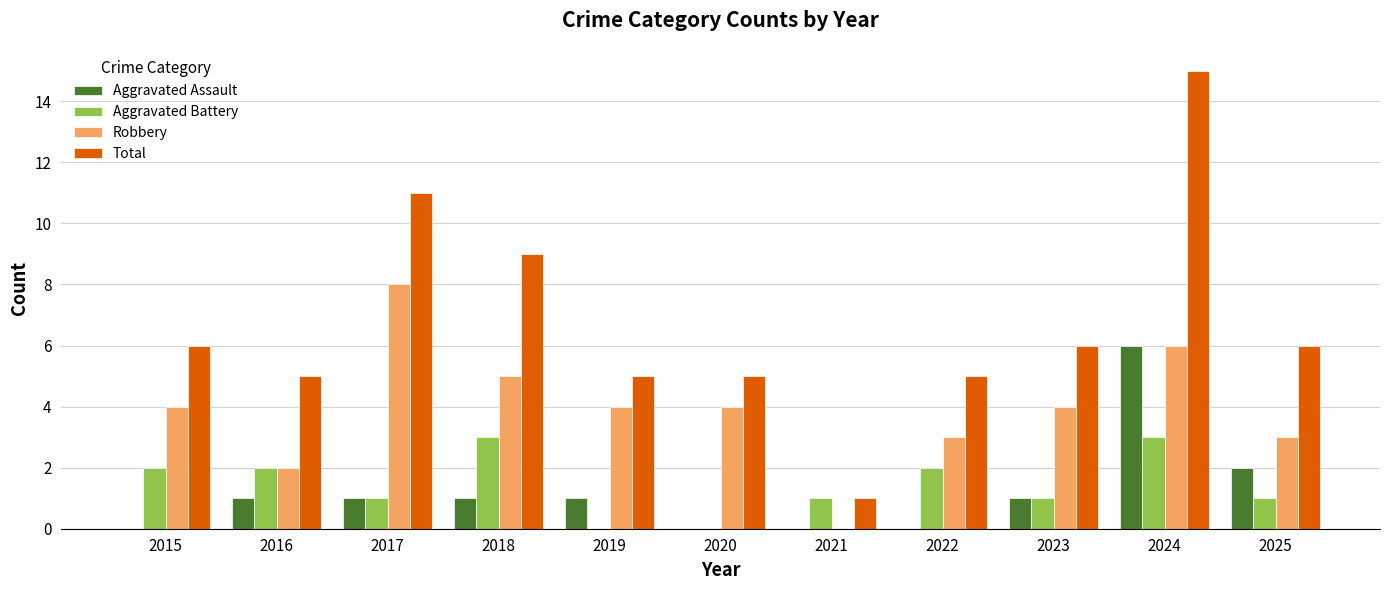

Which series changed the most between 2015 and 2017?

Total